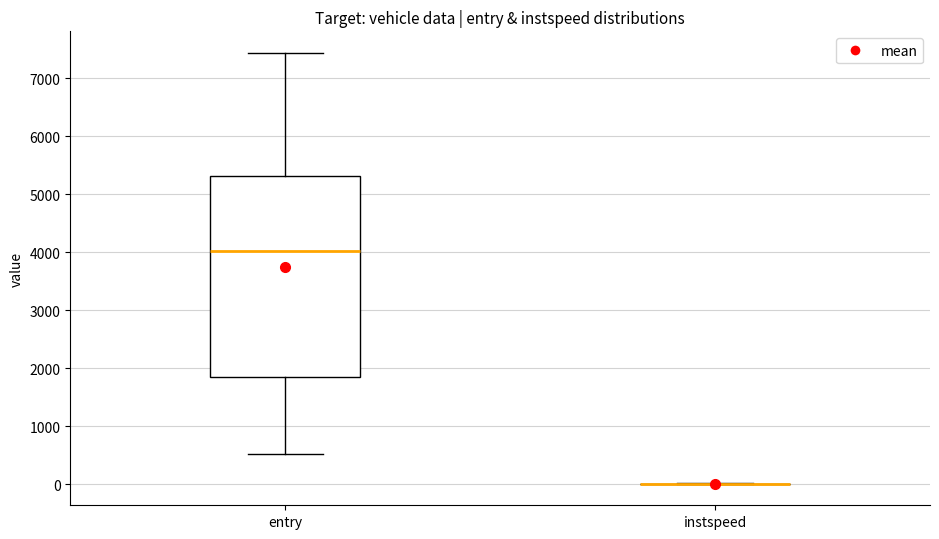

Reading left to right, read every box against the y-axis: the position of its median line, the range the box covers, and the ends of its whiskers. The values are not printed on the chart, so give them approximately, as read against the axis.

entry: median 4000, box 1800 to 5300, whiskers 500 to 7400
instspeed: box collapsed to a line at 0, whiskers 0 to 0